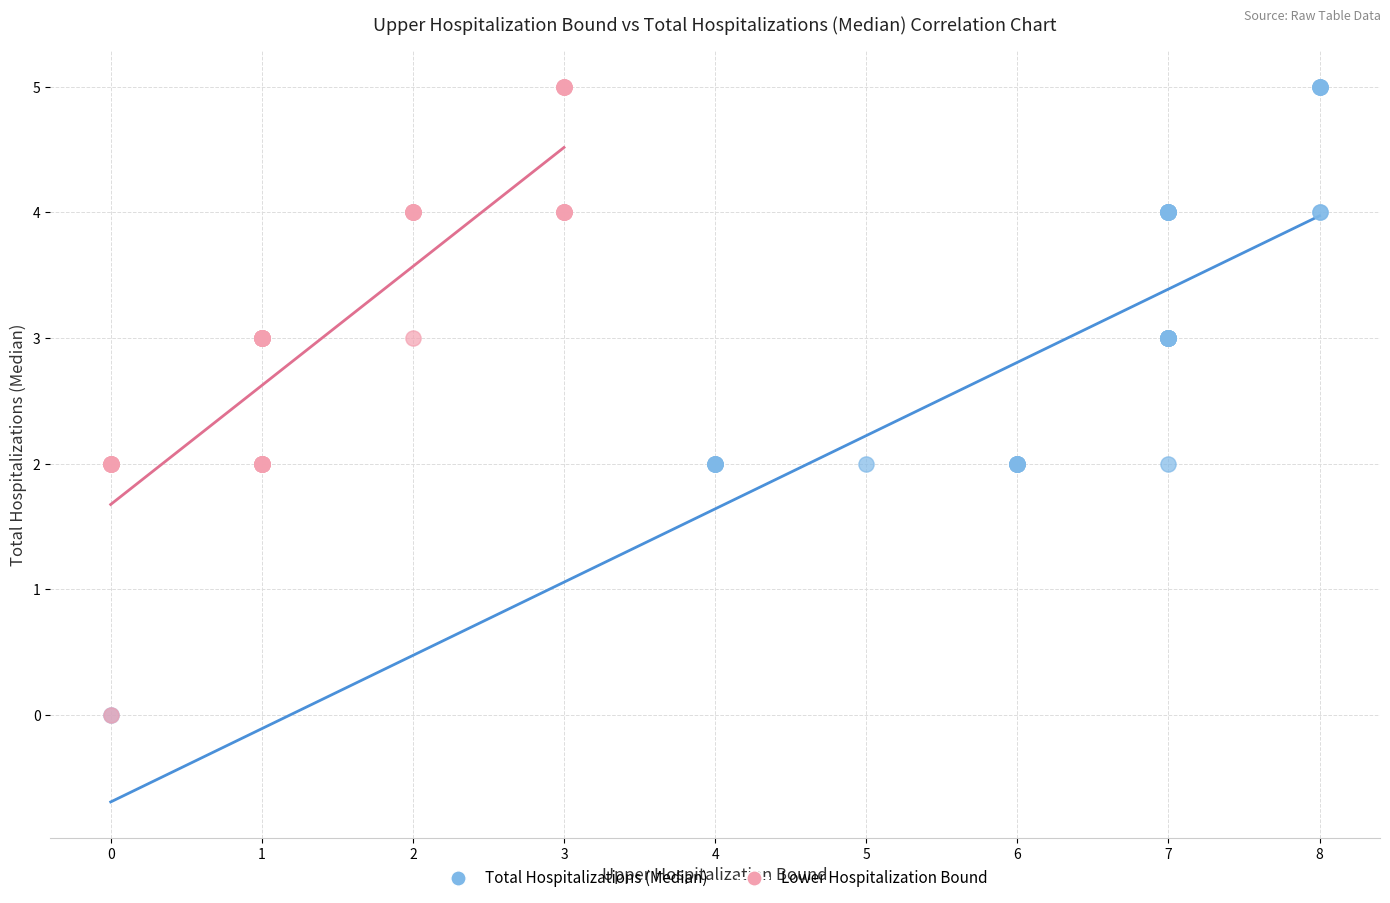

What are all the series names shown in the legend?

Total Hospitalizations (Median), Lower Hospitalization Bound